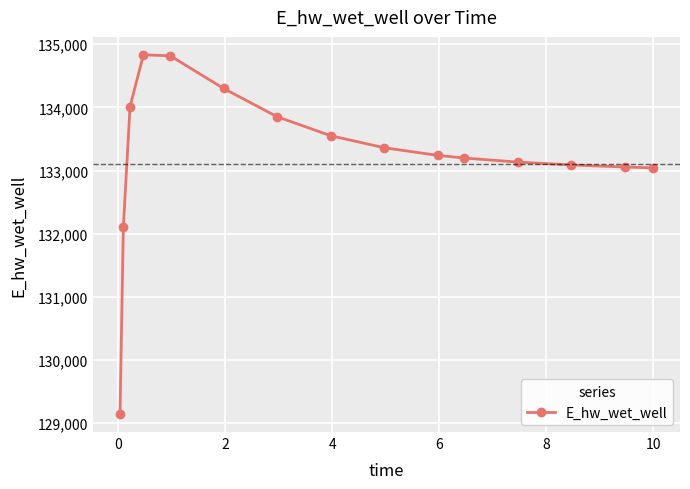

What is the minimum value shown in the chart?

129145.8